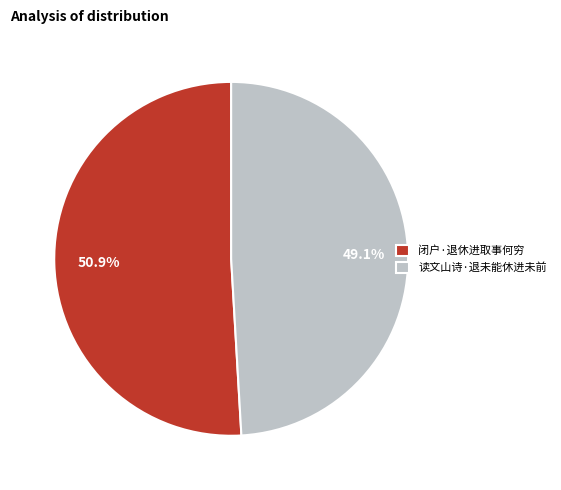

Which slice is the smallest?

读文山诗·退未能休进未前